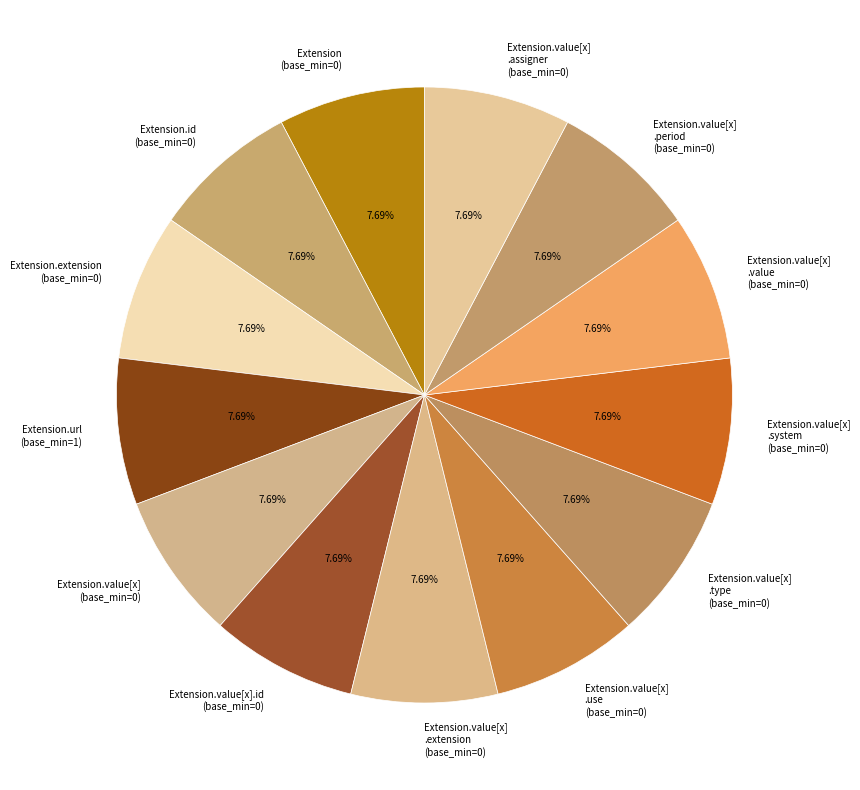

Is there any slice that represents more than half of the pie?

No